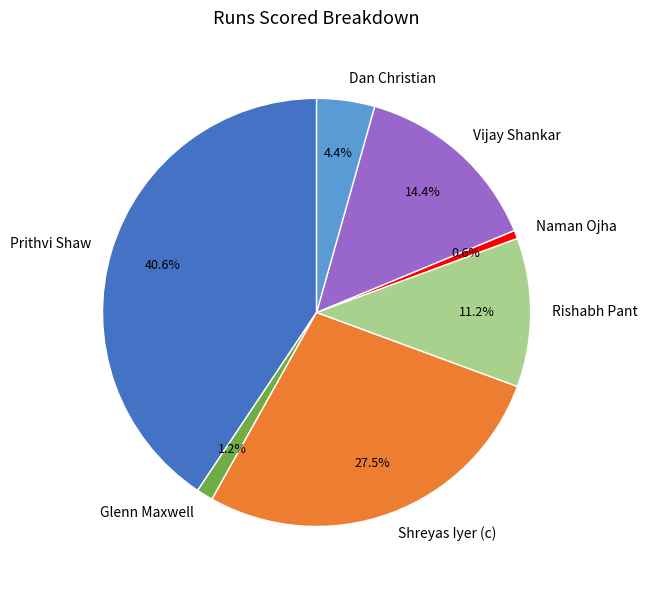

Approximately how many times larger is the value at Rishabh Pant compared to Shreyas Iyer (c)?

0.4